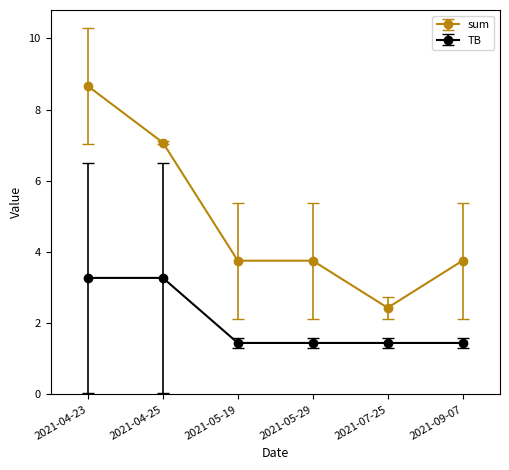

What is the difference between the highest and lowest values at 2021-05-29?

2.3